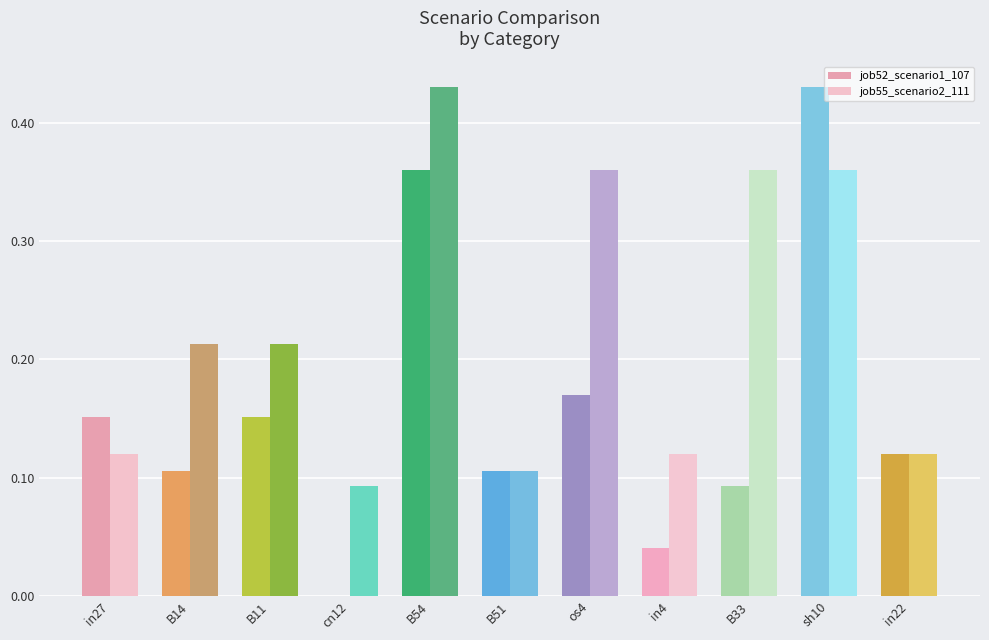

At which category does the chart reach its peak across all series?

sh10